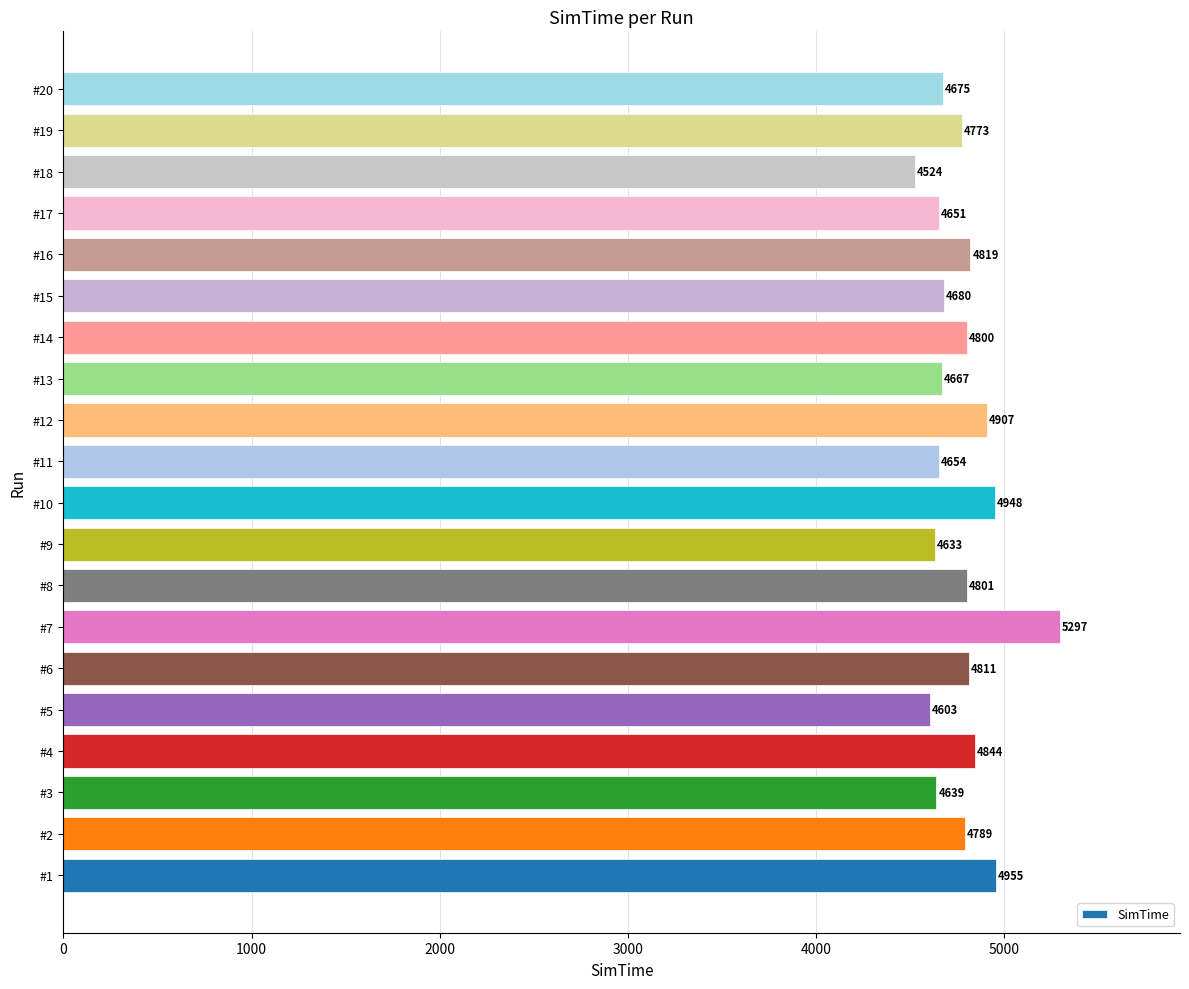

Rank the categories by value from highest to lowest.

#7, #1, #10, #12, #4, #16, #6, #8, #14, #2, #19, #15, #20, #13, #11, #17, #3, #9, #5, #18